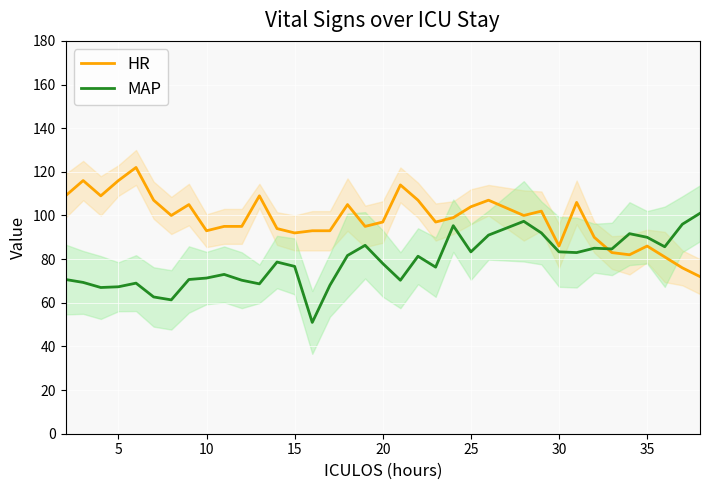

Read the MAP value at 15.

76.7